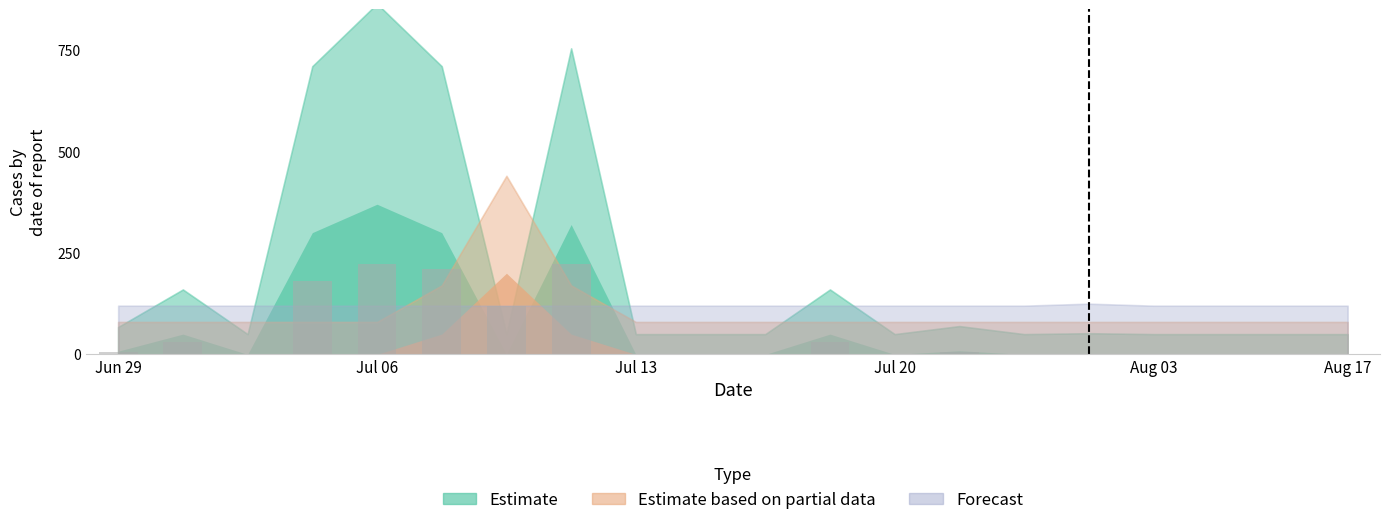

What is the sum of all values?

1025.4